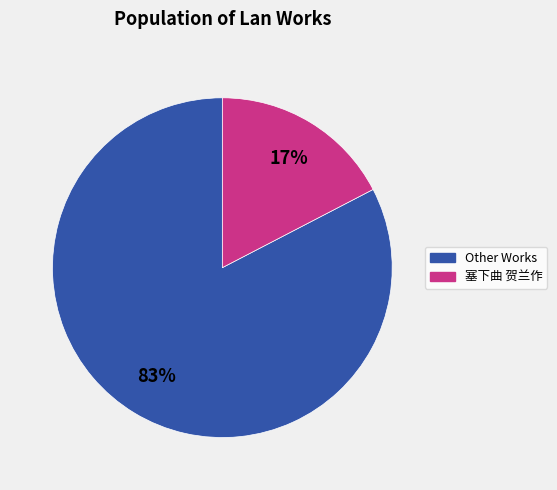

Which category has the smallest portion of the pie?

塞下曲 贺兰作